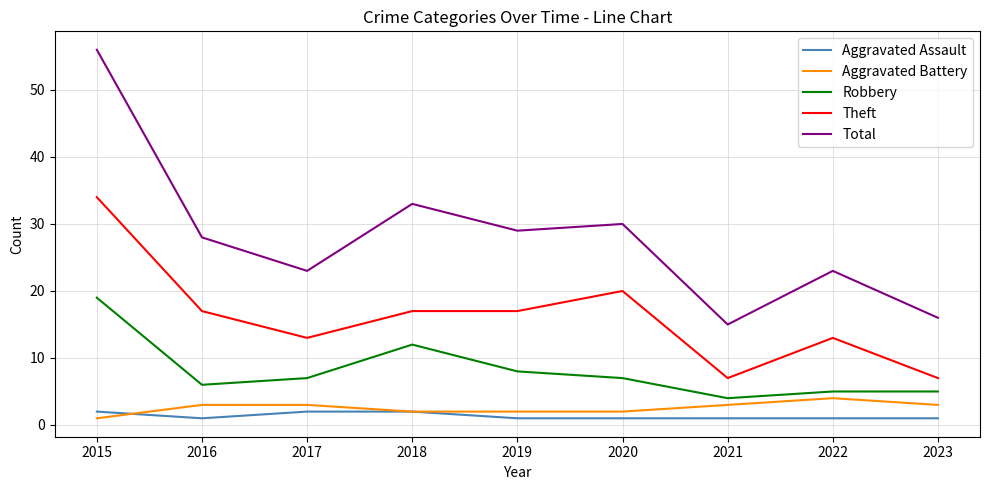

True or false: Total has a value of 16 at 2023.

True